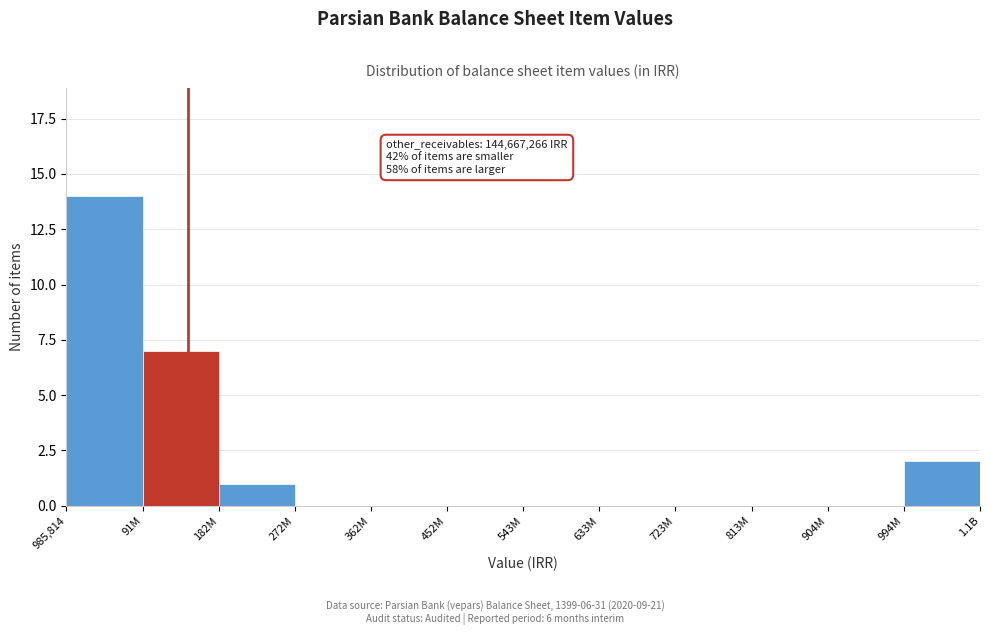

Reading left to right, what are all the values shown in this chart?

985,814=14	91M=7	182M=1	272M=0	362M=0	452M=0	543M=0	633M=0	723M=0	813M=0	904M=0	994M=2